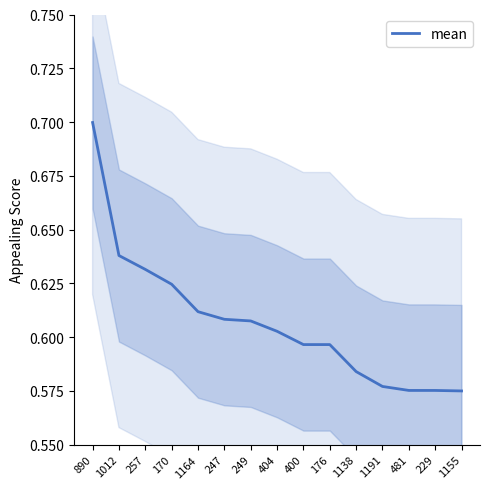

True or false: the data shows 0.6 at 176.

True